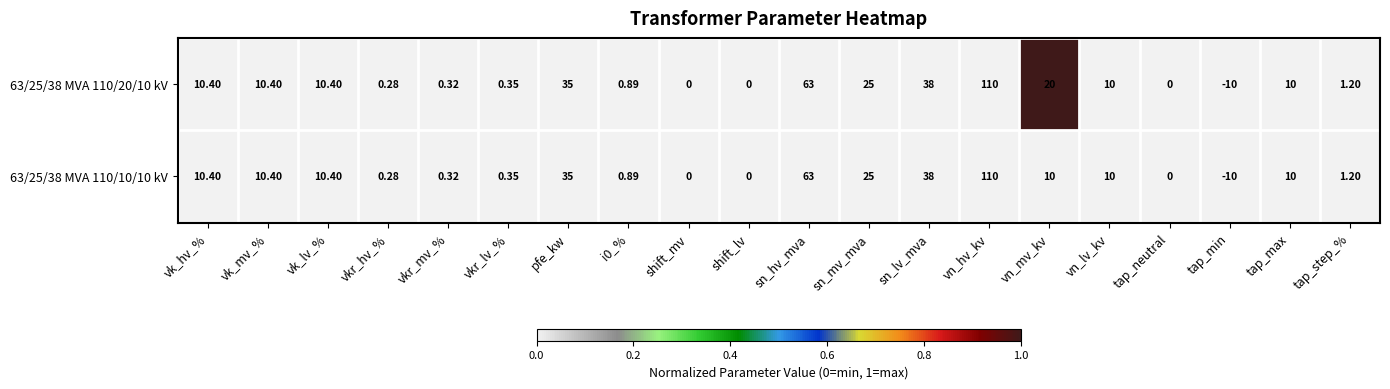

Which series has the largest total across all categories?

63/25/38 MVA 110/20/10 kV